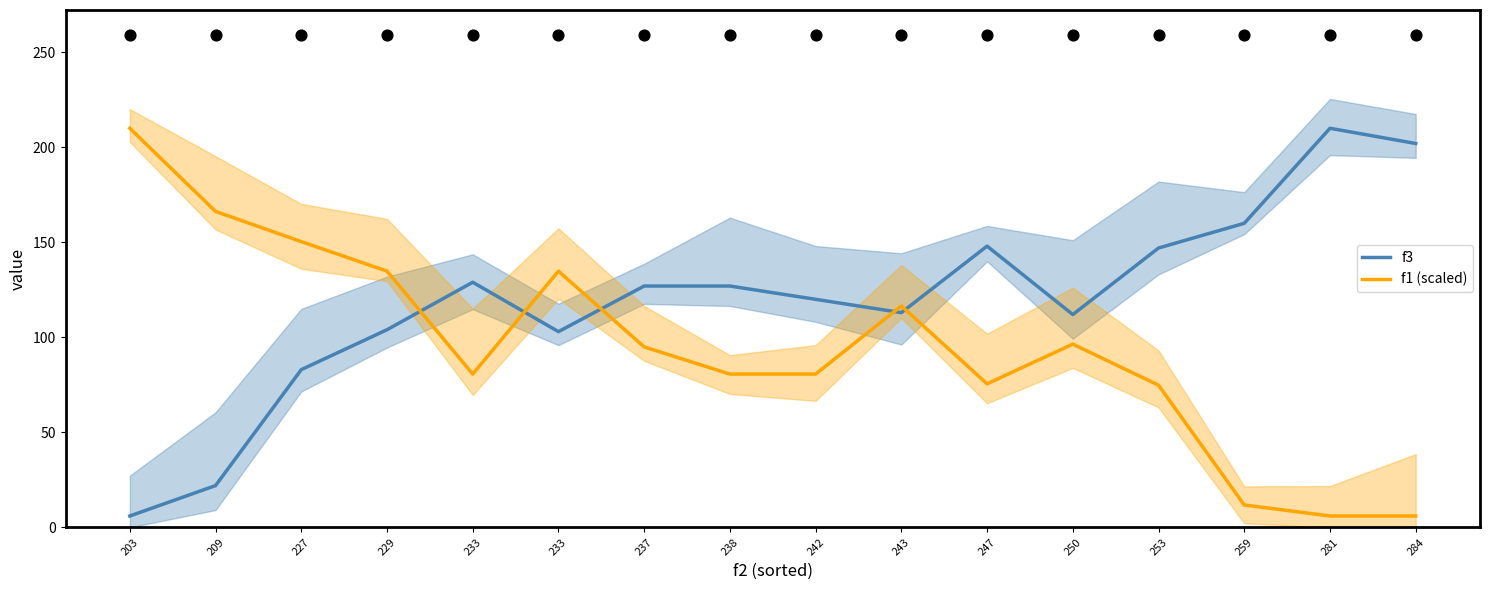

At how many categories does at least one series exceed 114?

15